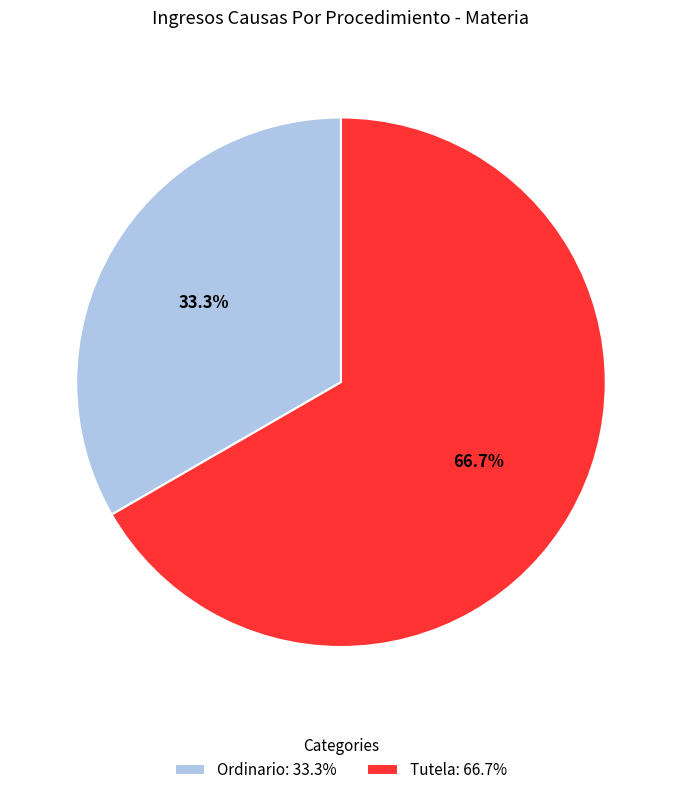

To the nearest percent, what is the difference between the largest and smallest slice percentages?

33%